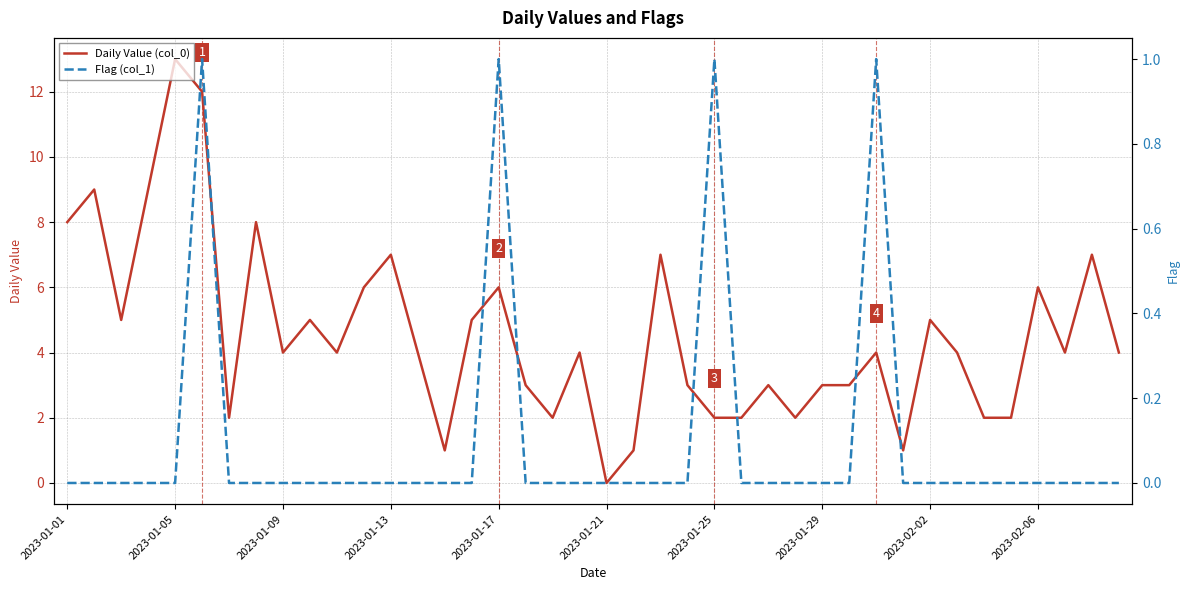

The Flag (col_1) series shows 0 at 2023-02-06. True or false?

False